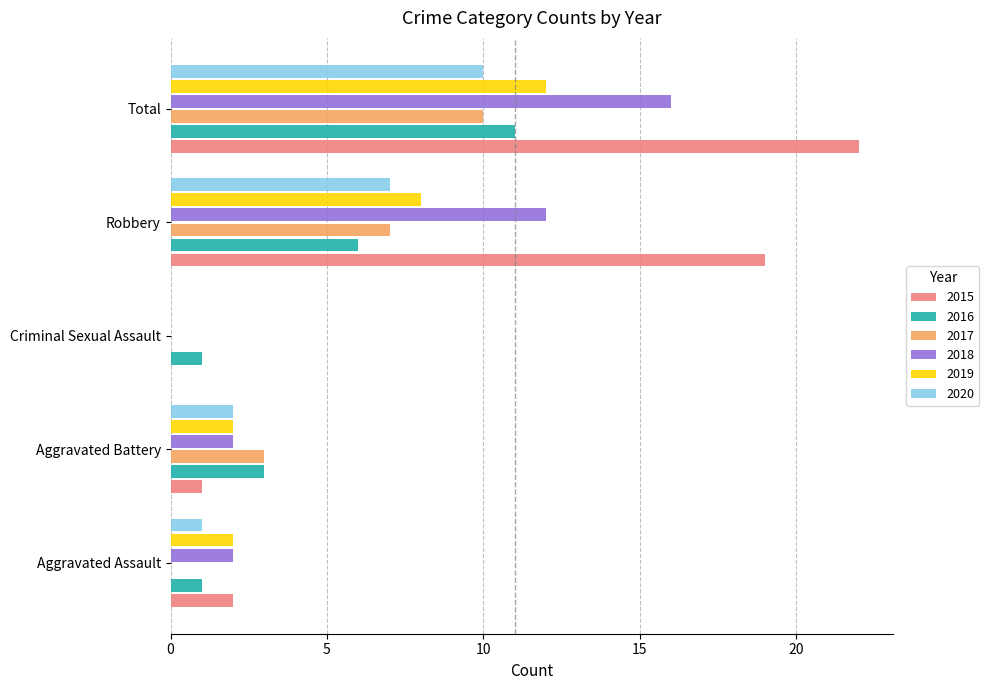

What is the sum of the 2018 values at Robbery and Total?

28